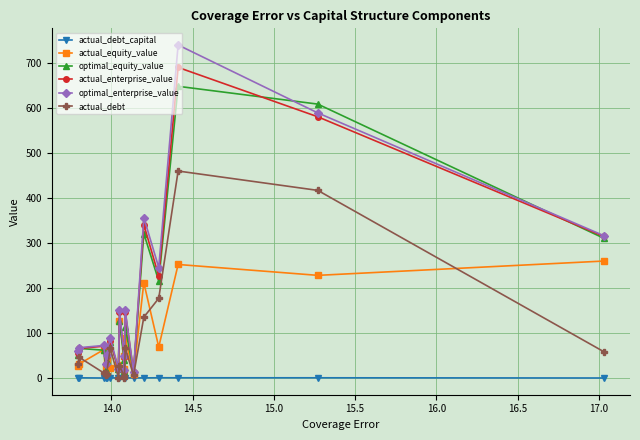

Count the number of categories in the chart.

17